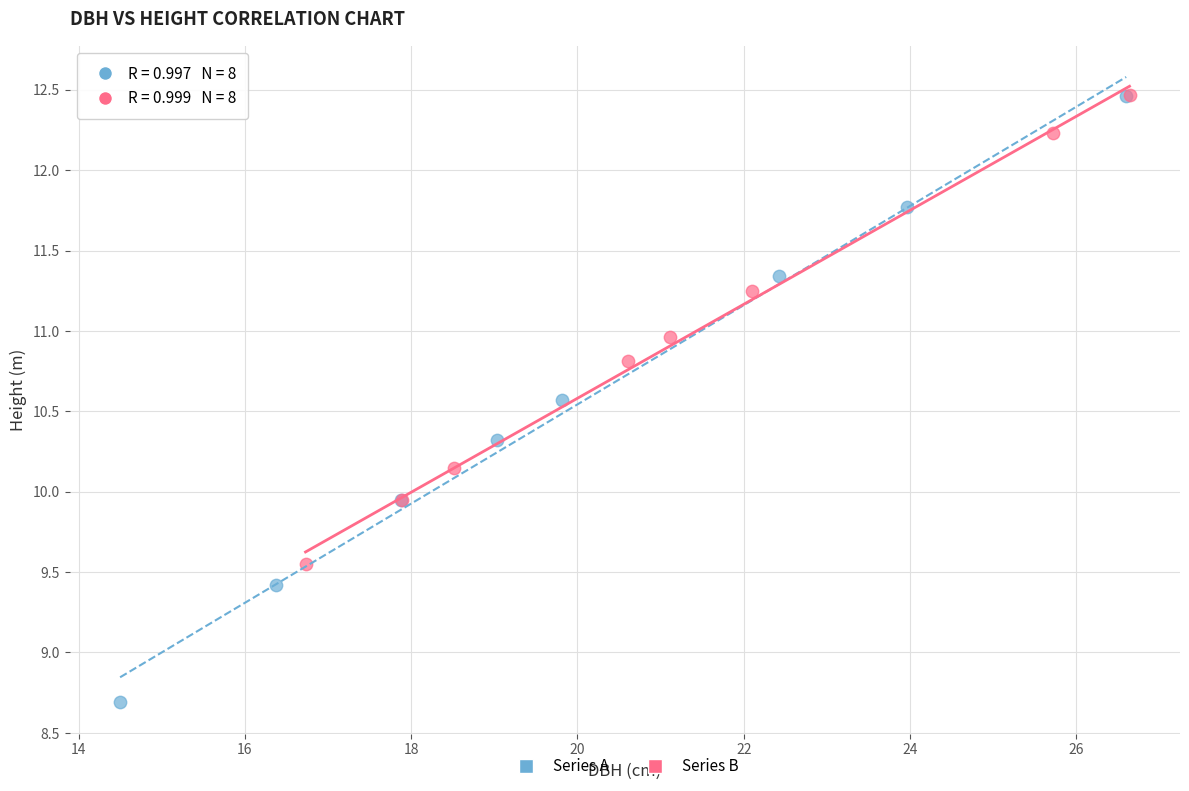

What are all the series names shown in the legend?

Series A, Series B